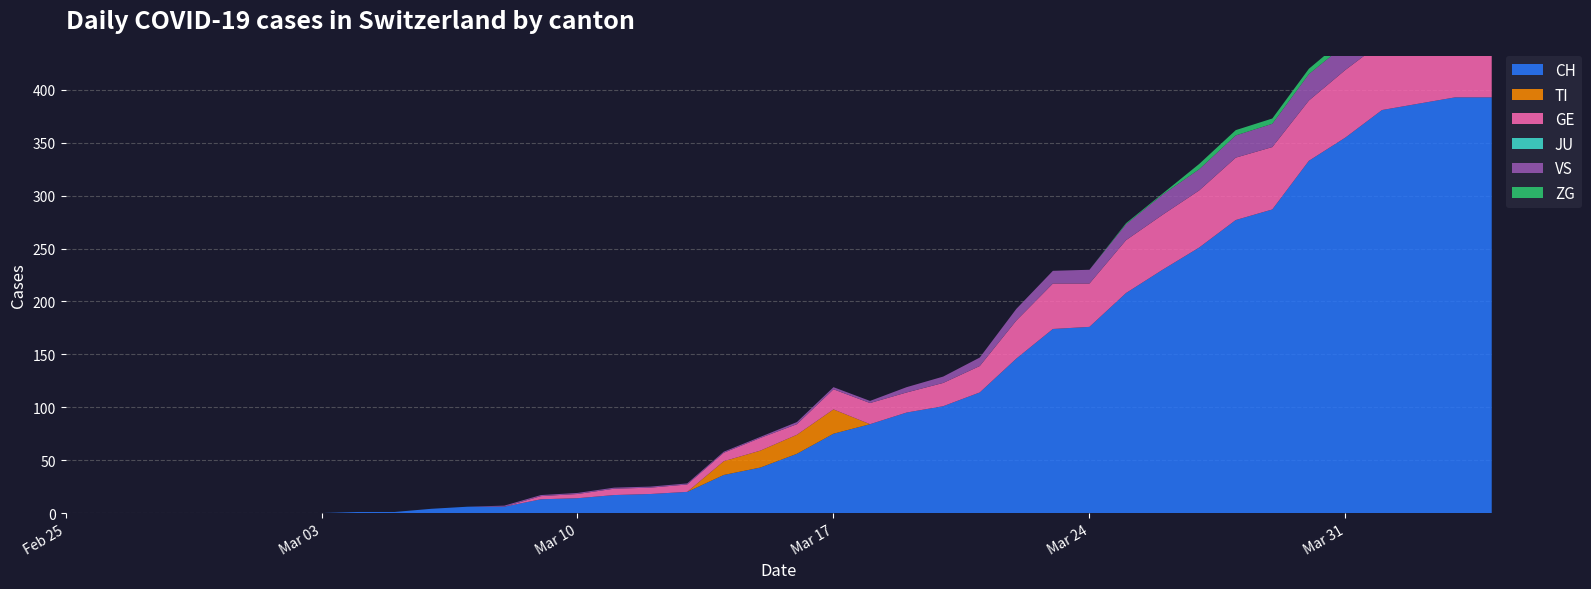

Reading left to right, transcribe all the data shown in this chart.

CH: 2020-02-25=0	2020-02-26=0	2020-02-27=0	2020-02-28=0	2020-02-29=0	2020-03-01=0	2020-03-02=0	2020-03-03=0	2020-03-04=1	2020-03-05=1	2020-03-06=4	2020-03-07=6	2020-03-08=6	2020-03-09=13	2020-03-10=14	2020-03-11=17	2020-03-12=18	2020-03-13=20	2020-03-14=36	2020-03-15=43	2020-03-16=56	2020-03-17=75	2020-03-18=84	2020-03-19=95	2020-03-20=101	2020-03-21=114	2020-03-22=146	2020-03-23=174	2020-03-24=176	2020-03-25=208	2020-03-26=230	2020-03-27=251	2020-03-28=277	2020-03-29=287	2020-03-30=333	2020-03-31=355	2020-04-01=381	2020-04-02=387	2020-04-03=393	2020-04-04=393
TI: 2020-02-25=0	2020-02-26=0	2020-02-27=0	2020-02-28=0	2020-02-29=0	2020-03-01=0	2020-03-02=0	2020-03-03=0	2020-03-04=0	2020-03-05=0	2020-03-06=0	2020-03-07=0	2020-03-08=0	2020-03-09=0	2020-03-10=0	2020-03-11=0	2020-03-12=0	2020-03-13=0	2020-03-14=13	2020-03-15=16	2020-03-16=18	2020-03-17=23	2020-03-18=0	2020-03-19=0	2020-03-20=0	2020-03-21=0	2020-03-22=0	2020-03-23=0	2020-03-24=0	2020-03-25=0	2020-03-26=0	2020-03-27=0	2020-03-28=0	2020-03-29=0	2020-03-30=0	2020-03-31=0	2020-04-01=0	2020-04-02=0	2020-04-03=0	2020-04-04=0
GE: 2020-02-25=0	2020-02-26=0	2020-02-27=0	2020-02-28=0	2020-02-29=0	2020-03-01=0	2020-03-02=0	2020-03-03=0	2020-03-04=0	2020-03-05=0	2020-03-06=0	2020-03-07=0	2020-03-08=0	2020-03-09=3	2020-03-10=4	2020-03-11=6	2020-03-12=6	2020-03-13=7	2020-03-14=8	2020-03-15=12	2020-03-16=10	2020-03-17=19	2020-03-18=20	2020-03-19=19	2020-03-20=22	2020-03-21=25	2020-03-22=36	2020-03-23=43	2020-03-24=41	2020-03-25=50	2020-03-26=52	2020-03-27=54	2020-03-28=59	2020-03-29=59	2020-03-30=57	2020-03-31=64	2020-04-01=64	2020-04-02=62	2020-04-03=65	2020-04-04=61
JU: 2020-02-25=0	2020-02-26=0	2020-02-27=0	2020-02-28=0	2020-02-29=0	2020-03-01=0	2020-03-02=0	2020-03-03=0	2020-03-04=0	2020-03-05=0	2020-03-06=0	2020-03-07=0	2020-03-08=0	2020-03-09=0	2020-03-10=0	2020-03-11=0	2020-03-12=0	2020-03-13=0	2020-03-14=0	2020-03-15=0	2020-03-16=0	2020-03-17=0	2020-03-18=0	2020-03-19=0	2020-03-20=0	2020-03-21=0	2020-03-22=0	2020-03-23=0	2020-03-24=0	2020-03-25=0	2020-03-26=0	2020-03-27=0	2020-03-28=0	2020-03-29=0	2020-03-30=0	2020-03-31=0	2020-04-01=0	2020-04-02=0	2020-04-03=0	2020-04-04=0
VS: 2020-02-25=0	2020-02-26=0	2020-02-27=0	2020-02-28=0	2020-02-29=0	2020-03-01=0	2020-03-02=0	2020-03-03=0	2020-03-04=0	2020-03-05=0	2020-03-06=0	2020-03-07=0	2020-03-08=1	2020-03-09=1	2020-03-10=1	2020-03-11=1	2020-03-12=1	2020-03-13=1	2020-03-14=1	2020-03-15=1	2020-03-16=2	2020-03-17=2	2020-03-18=2	2020-03-19=5	2020-03-20=6	2020-03-21=8	2020-03-22=11	2020-03-23=12	2020-03-24=13	2020-03-25=15	2020-03-26=19	2020-03-27=20	2020-03-28=21	2020-03-29=22	2020-03-30=25	2020-03-31=24	2020-04-01=26	2020-04-02=28	2020-04-03=26	2020-04-04=28
ZG: 2020-02-25=0	2020-02-26=0	2020-02-27=0	2020-02-28=0	2020-02-29=0	2020-03-01=0	2020-03-02=0	2020-03-03=0	2020-03-04=0	2020-03-05=0	2020-03-06=0	2020-03-07=0	2020-03-08=0	2020-03-09=0	2020-03-10=0	2020-03-11=0	2020-03-12=0	2020-03-13=0	2020-03-14=0	2020-03-15=0	2020-03-16=0	2020-03-17=0	2020-03-18=0	2020-03-19=0	2020-03-20=0	2020-03-21=0	2020-03-22=0	2020-03-23=0	2020-03-24=0	2020-03-25=1	2020-03-26=1	2020-03-27=5	2020-03-28=5	2020-03-29=5	2020-03-30=5	2020-03-31=6	2020-04-01=5	2020-04-02=5	2020-04-03=7	2020-04-04=7